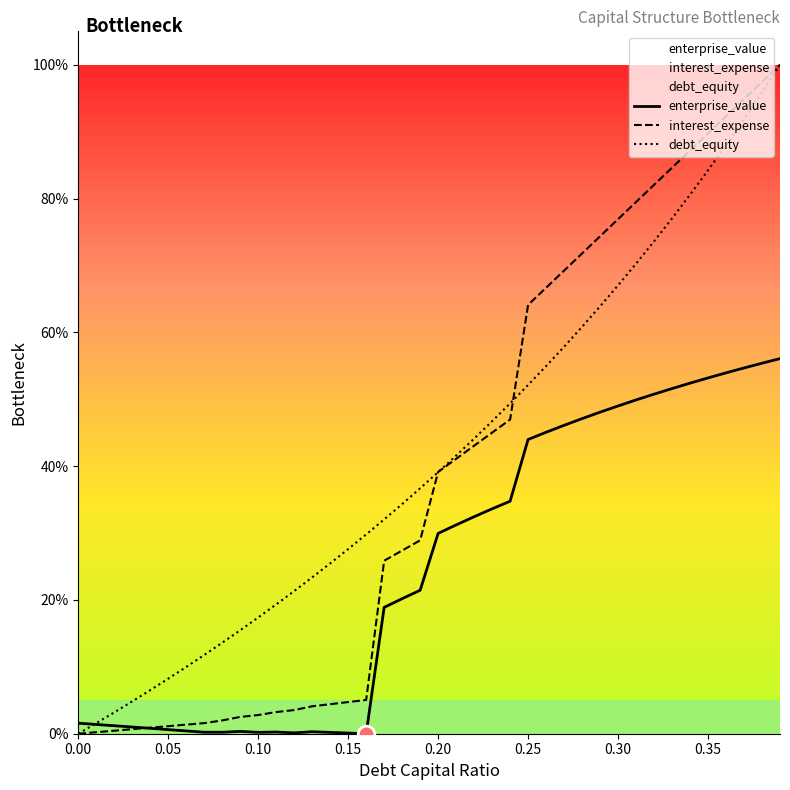

How many intersections are there between enterprise_value and debt_equity?

1